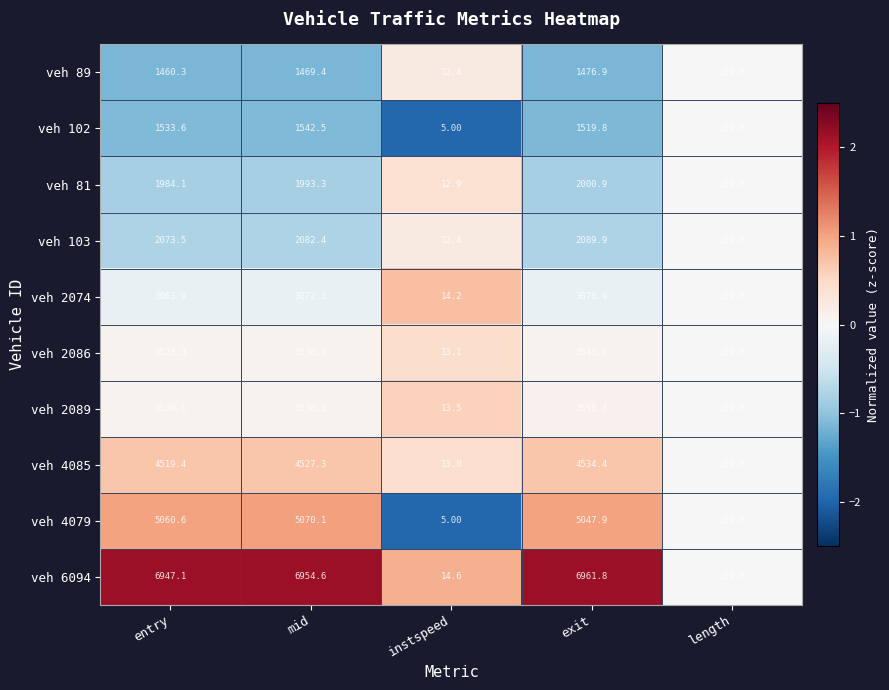

How many series are shown in this chart?

10